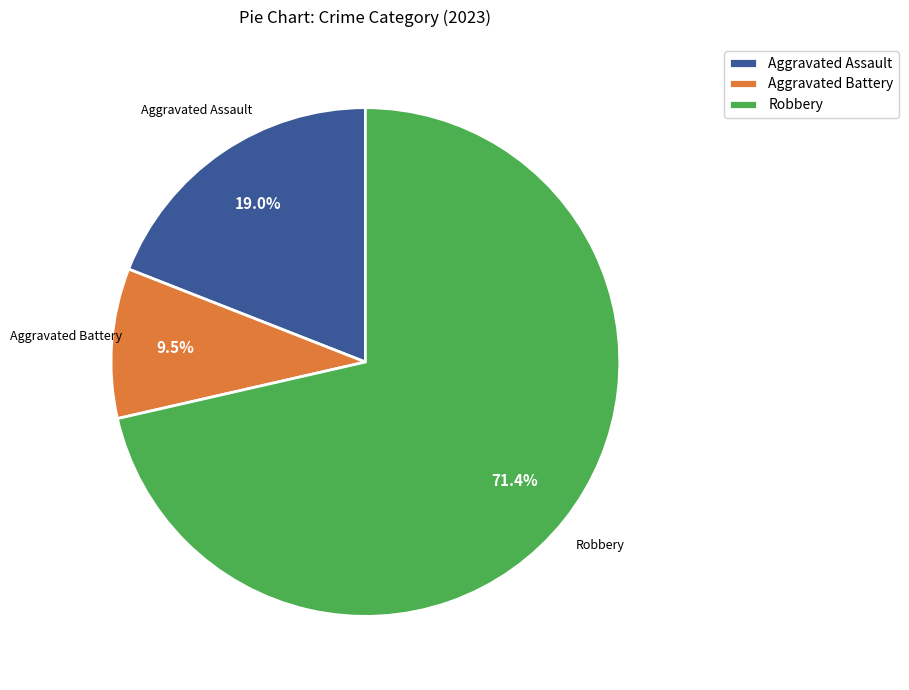

Rank the categories by value from highest to lowest.

Robbery, Aggravated Assault, Aggravated Battery